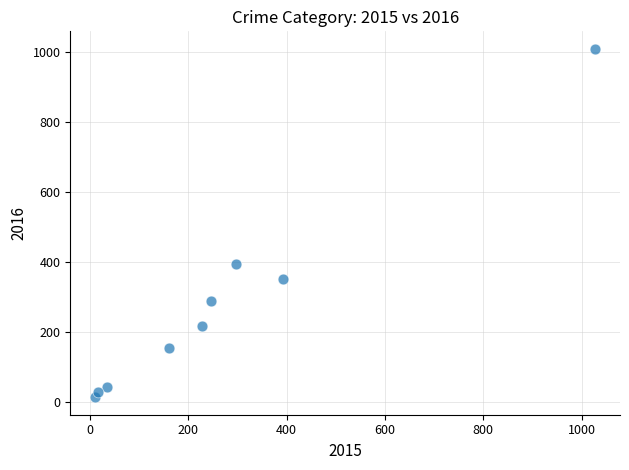

What Y value in the scatter plot is closest to 511?

394